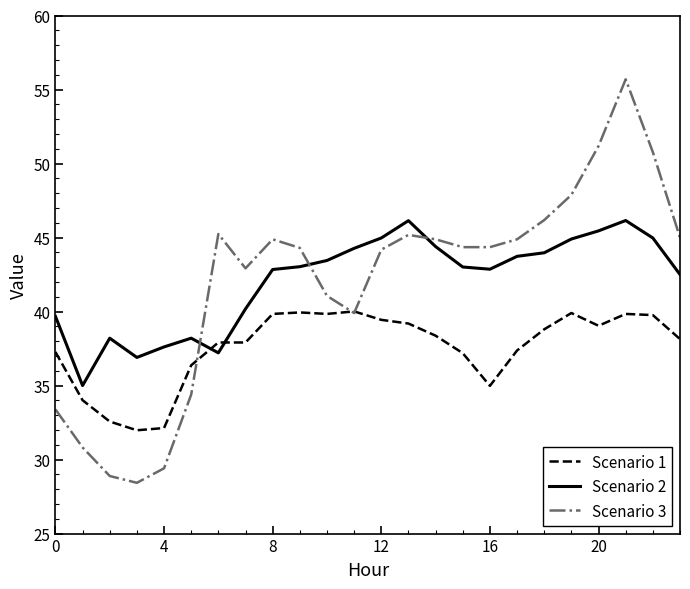

How many lines are shown in the chart?

3